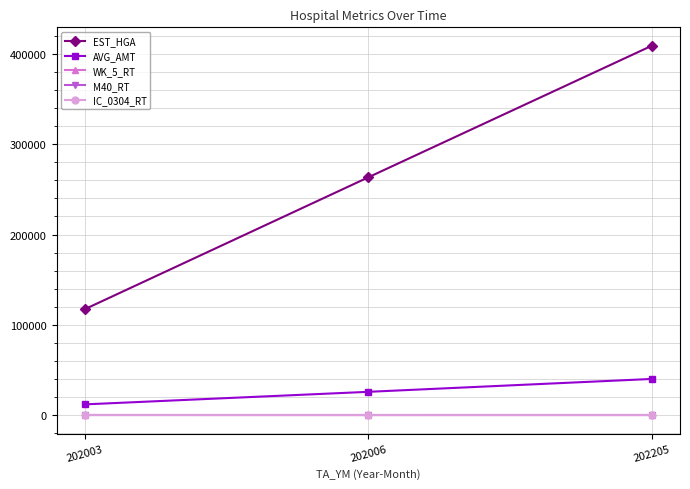

At how many categories does at least one series exceed 53153?

3